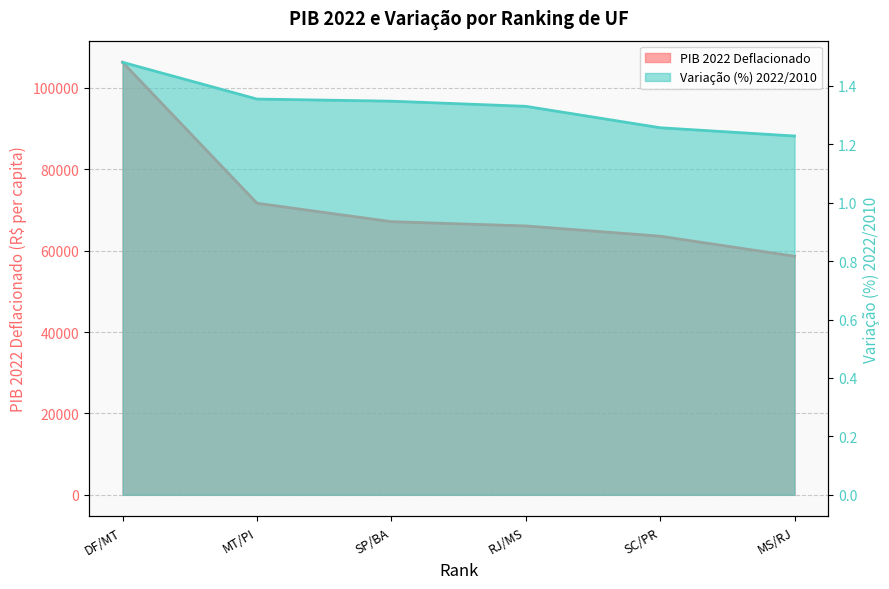

Reading left to right, transcribe all the data shown in this chart.

PIB 2022 Deflacionado: DF/MT=106255.7	MT/PI=71631.8	SP/BA=67103.8	RJ/MS=66053.3	SC/PR=63538.3	MS/RJ=58610.9
Variação (%) 2022/2010: DF/MT=1.5	MT/PI=1.4	SP/BA=1.3	RJ/MS=1.3	SC/PR=1.3	MS/RJ=1.2